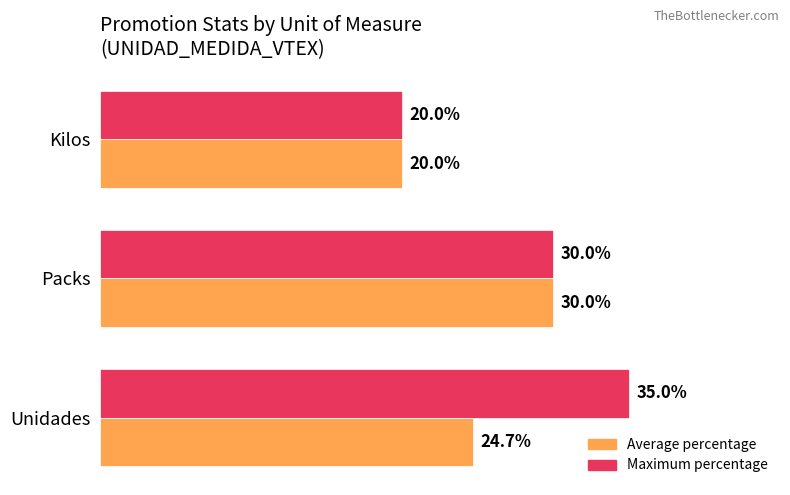

Which label corresponds to the largest value in the chart?

Unidades